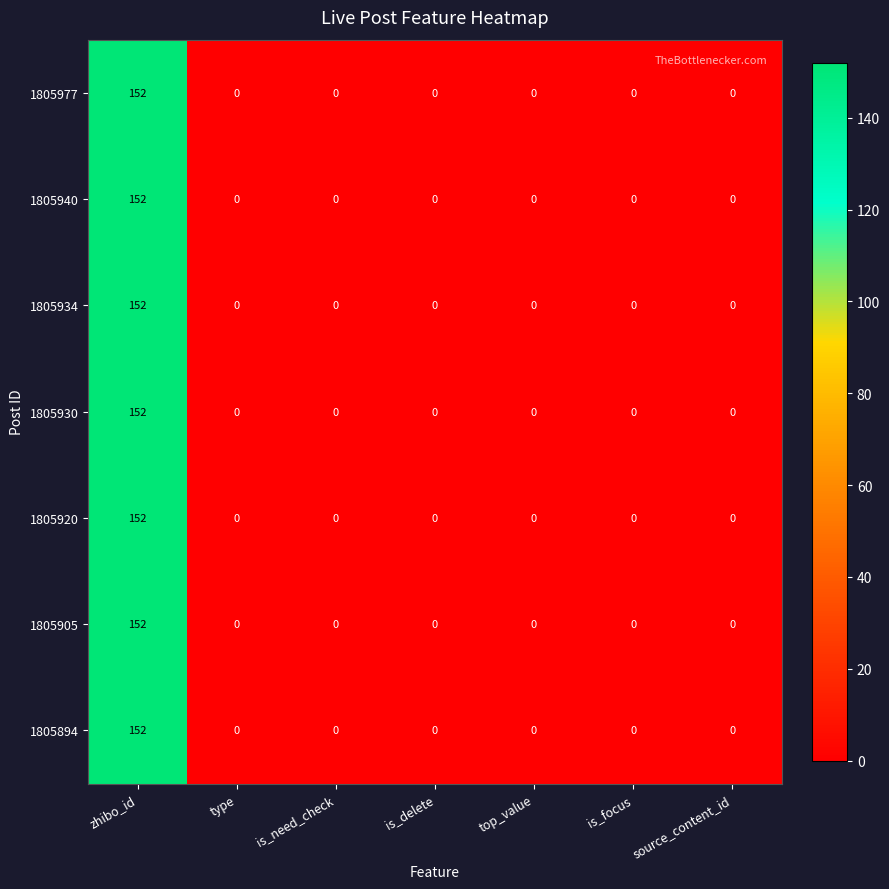

What is the sum of all 1805930 values?

152